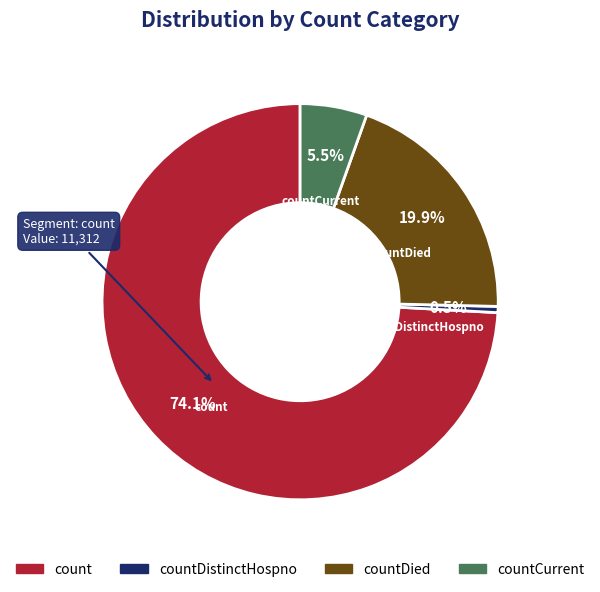

To the nearest percent, what percentage of the pie is count?

74%